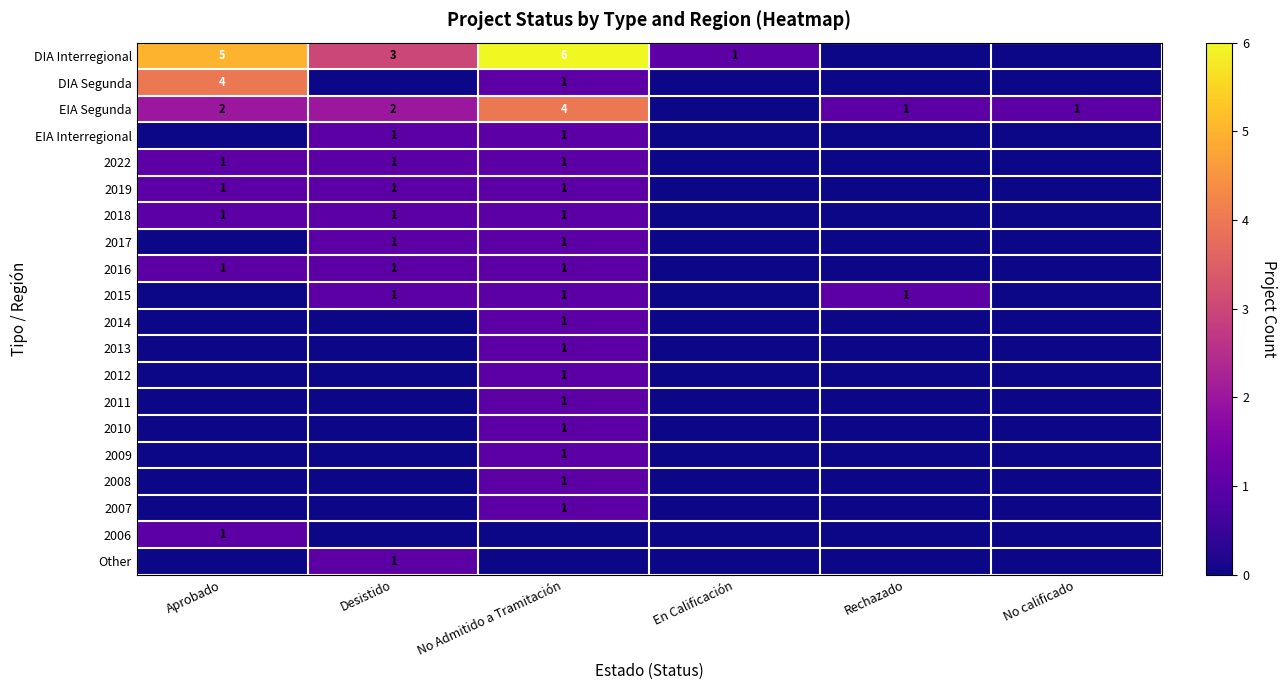

What is the sum of all 2019 values?

3